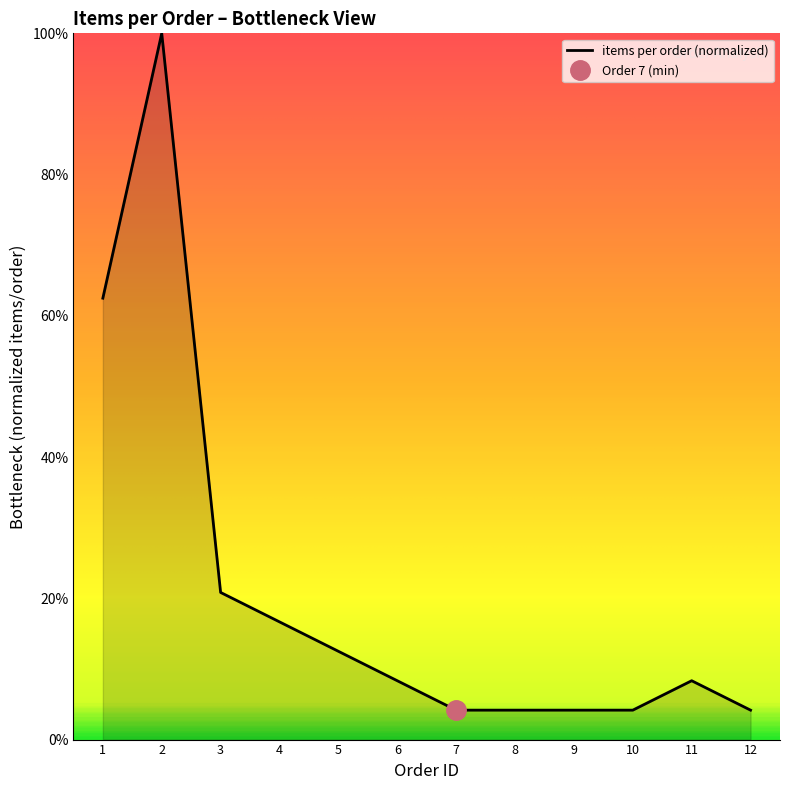

List the labels in order of value, largest first.

2, 1, 3, 4, 5, 6, 11, 7, 8, 9, 10, 12